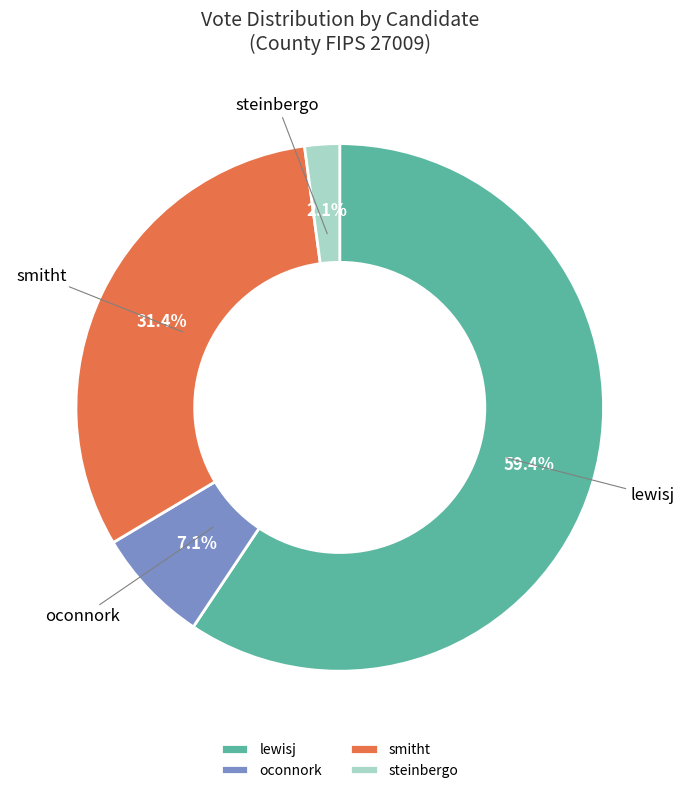

How many slices are in this pie chart?

4